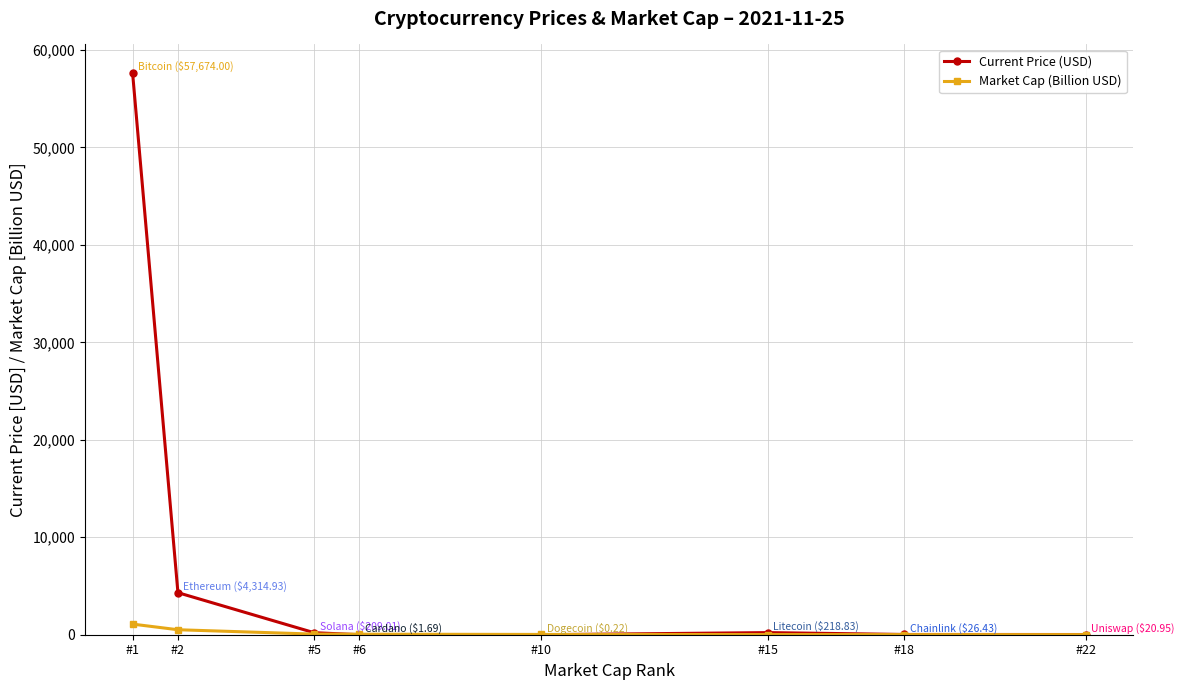

Which series has the widest spread of values?

Current Price (USD)